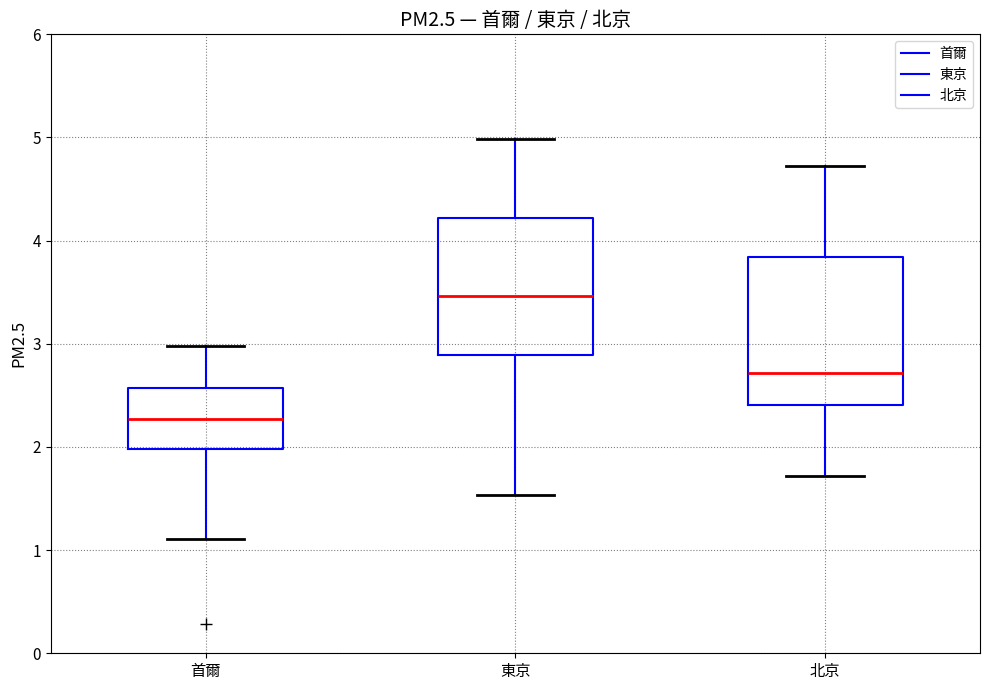

Which box's median line is the highest?

東京